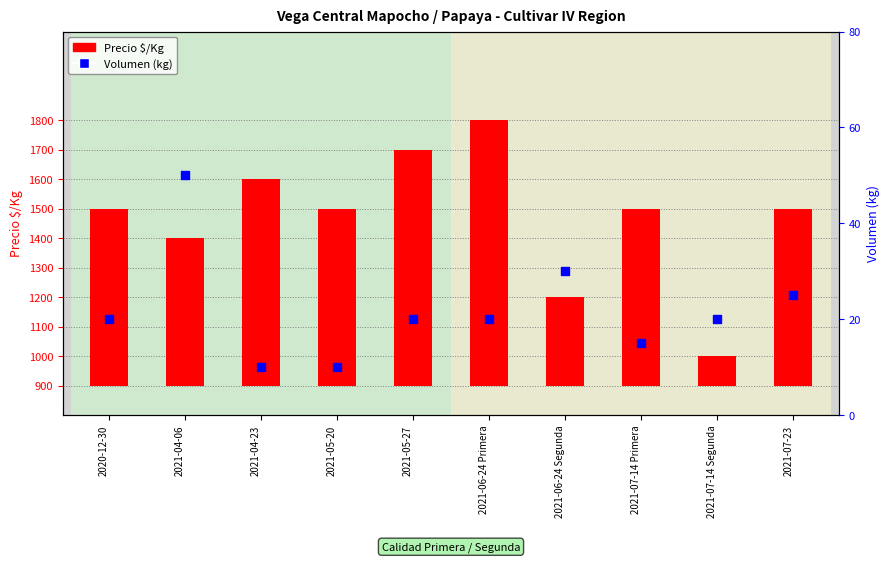

Which series contains the highest Y value?

Precio $/Kg